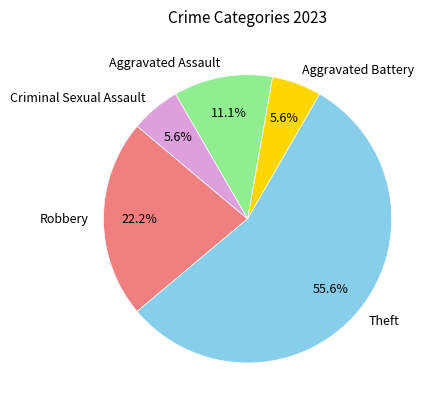

Does Robbery represent more than half of the total?

No